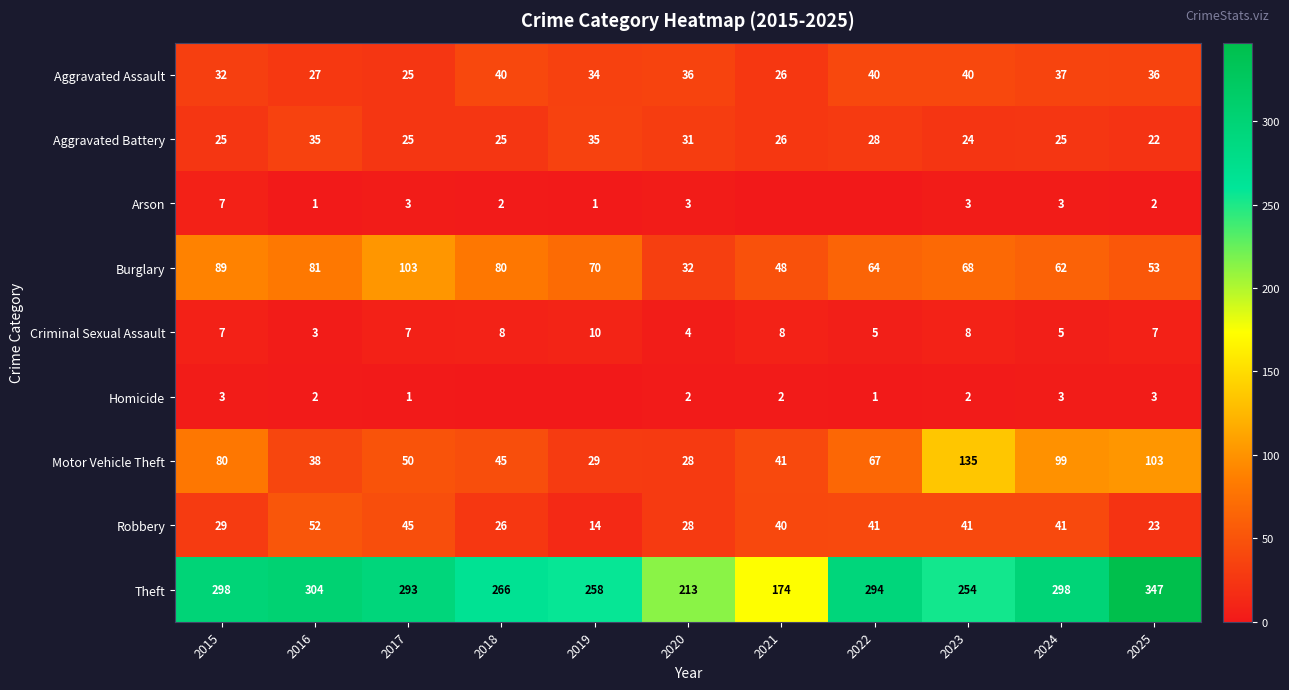

Which category has the highest value in the Burglary series?

2017